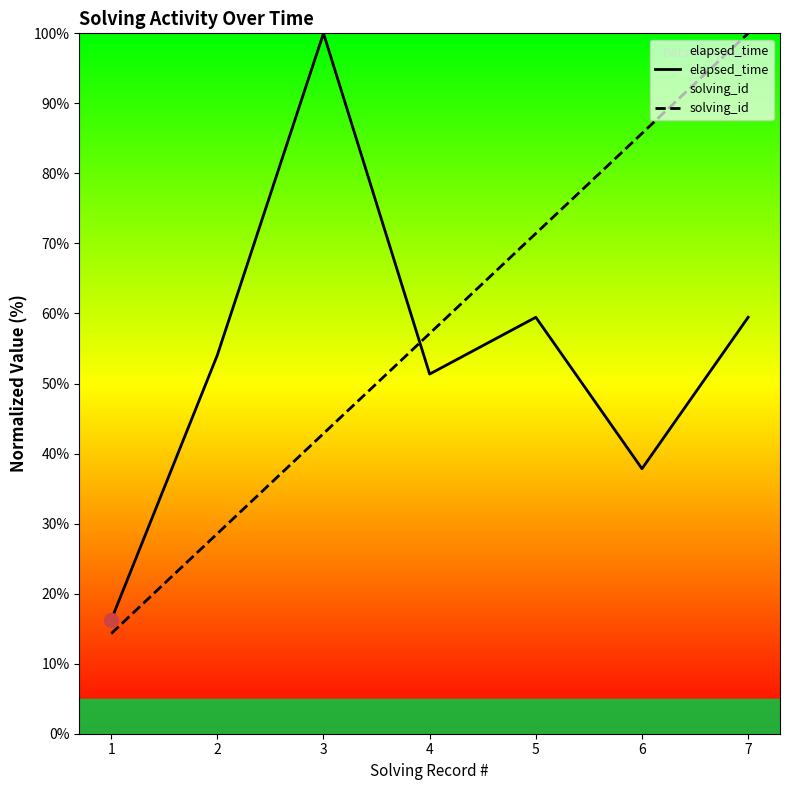

Which series has the widest spread of values?

solving_id